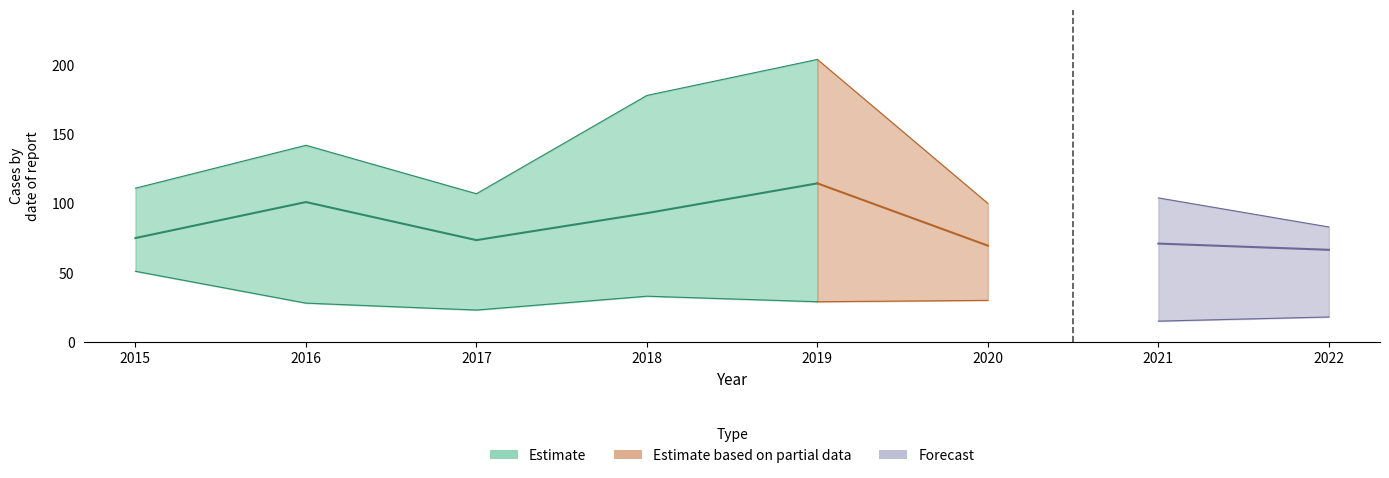

The value of Chatham at 2022 is 7. True or false?

False